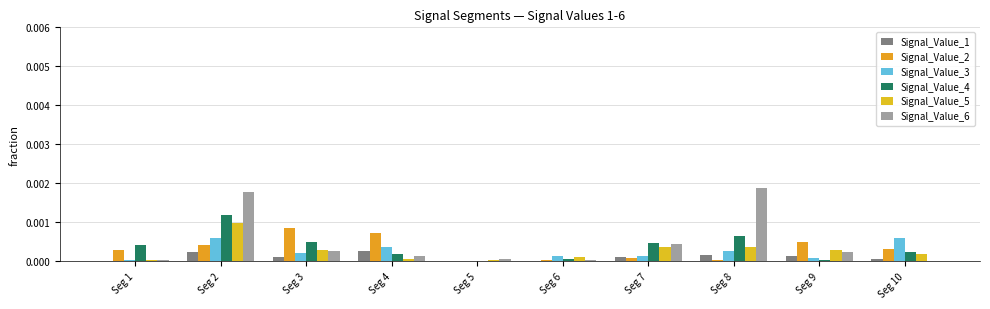

At how many categories does at least one series exceed 0?

10